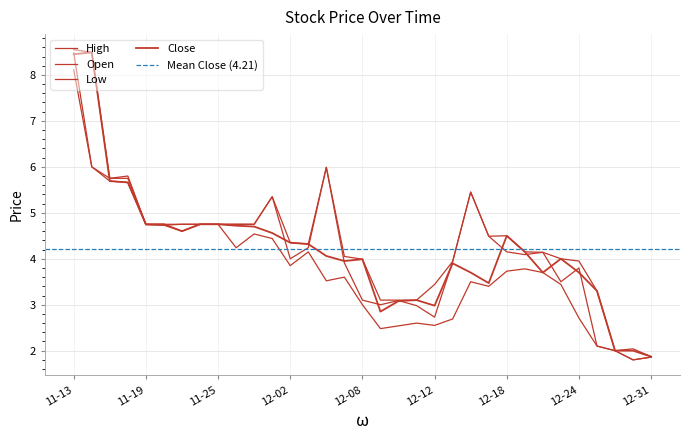

How many lines are shown in the chart?

4